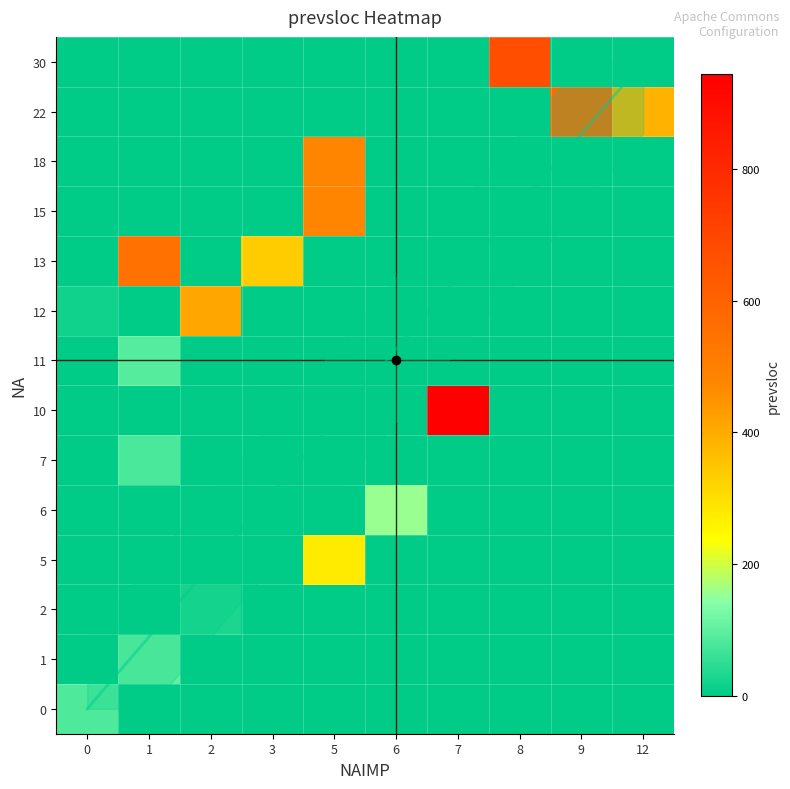

At how many categories does at least one series exceed 918?

1